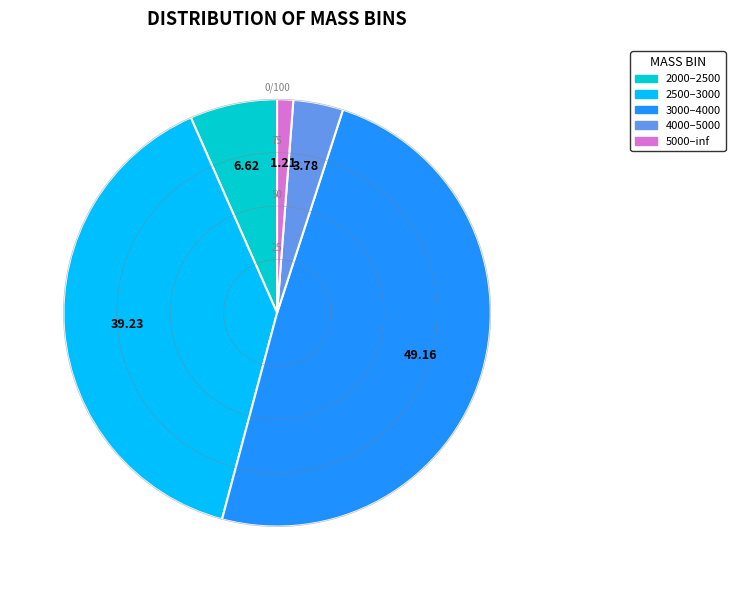

Which has a higher value, 2500–3000 or 5000–inf?

2500–3000